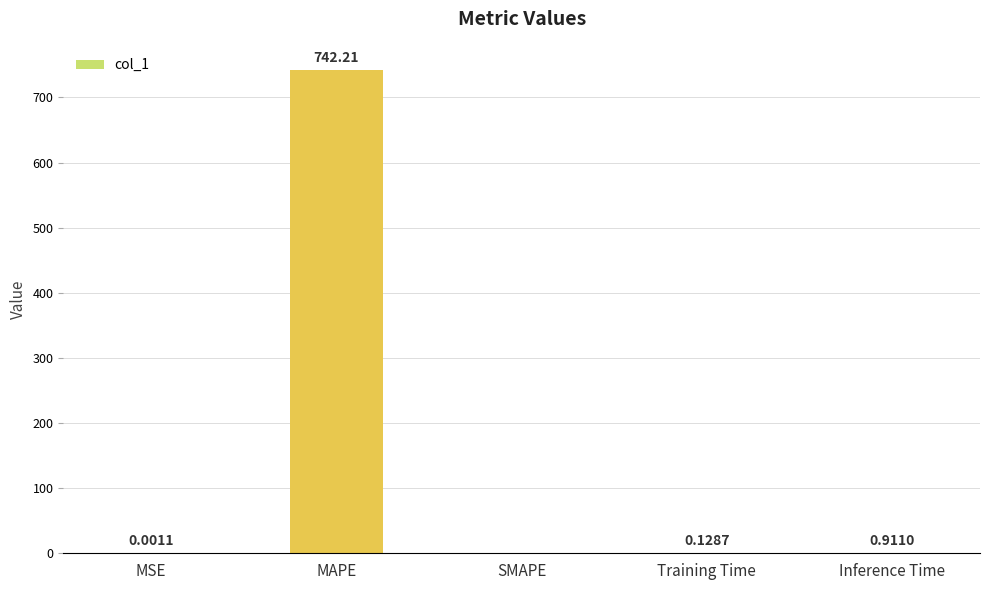

What is the sum of all values?

743.3